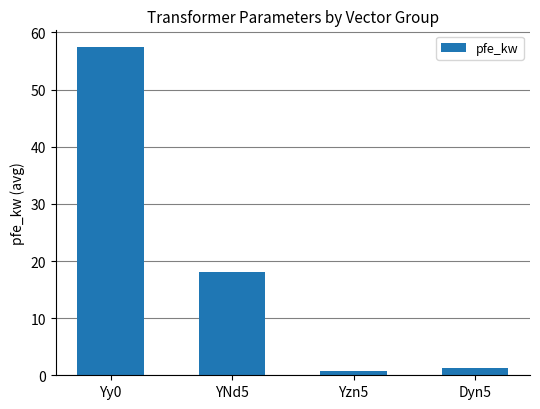

Which category has the highest value across all series?

Yy0